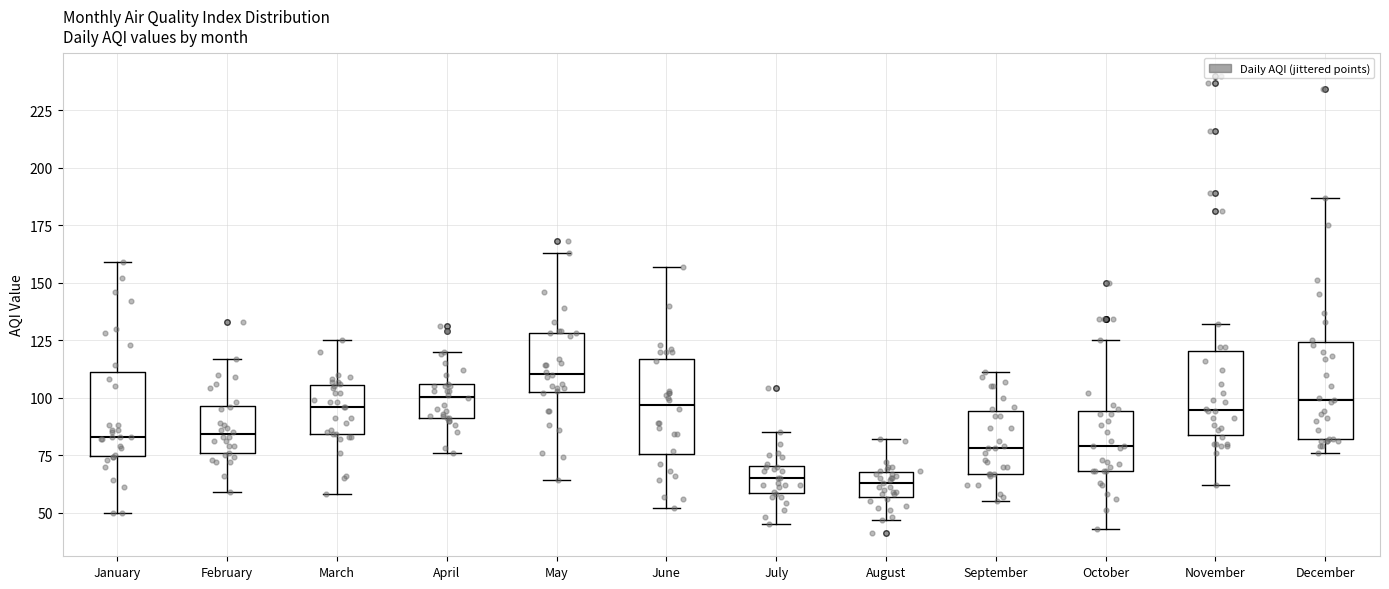

Where does the median line of the box for October sit on the y-axis? The values are not printed on the chart, so give them approximately, as read against the axis.

80